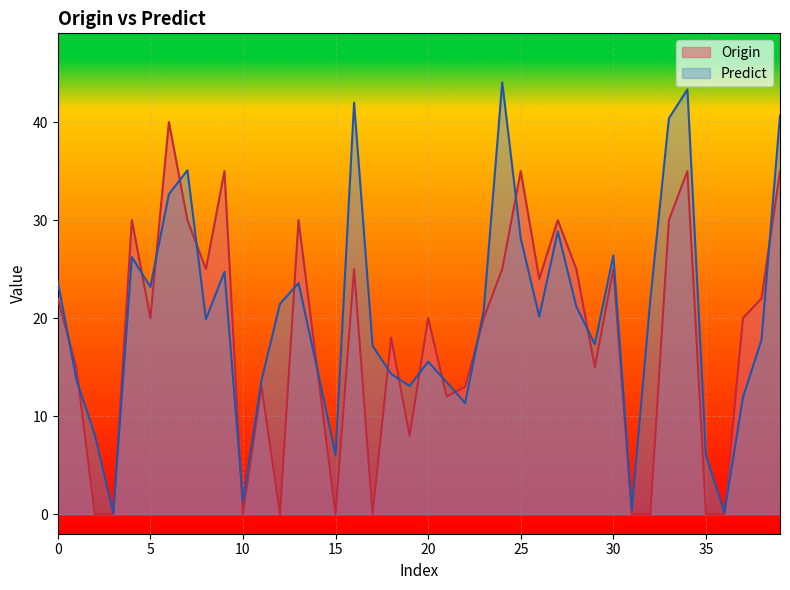

Where is the first local minimum for Origin?

5